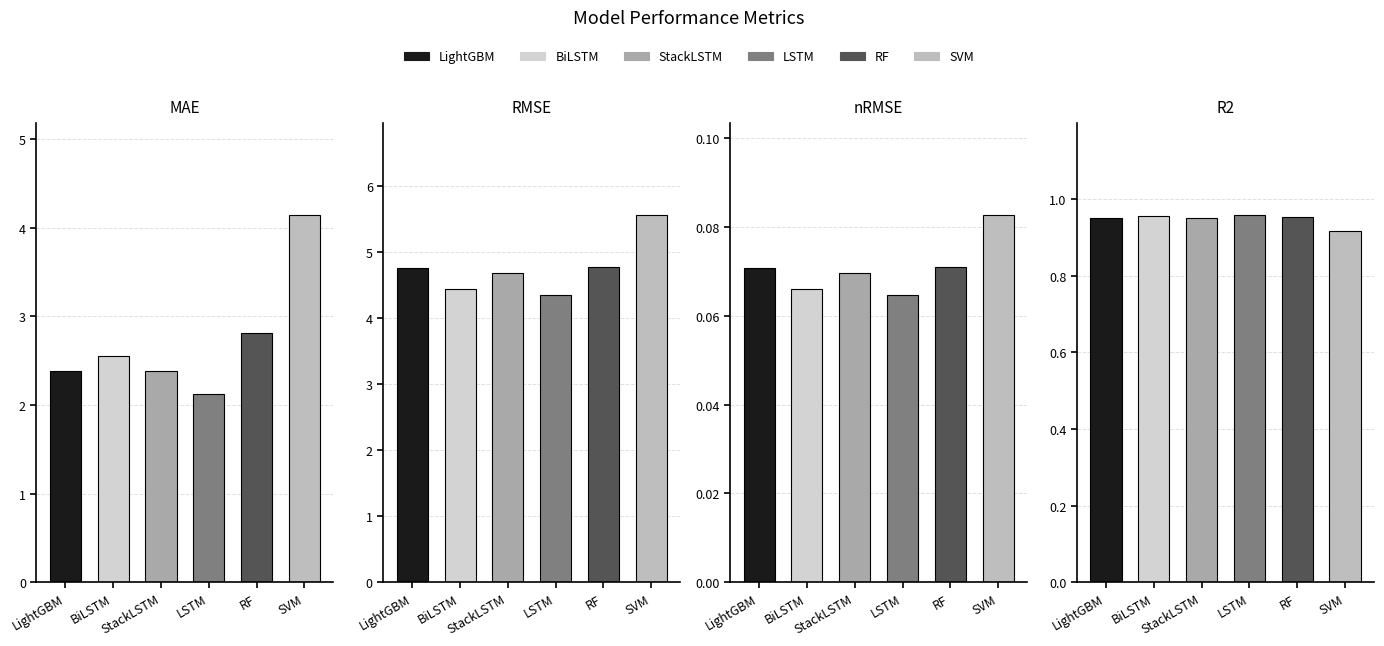

Which series has the largest total across all categories?

SVM